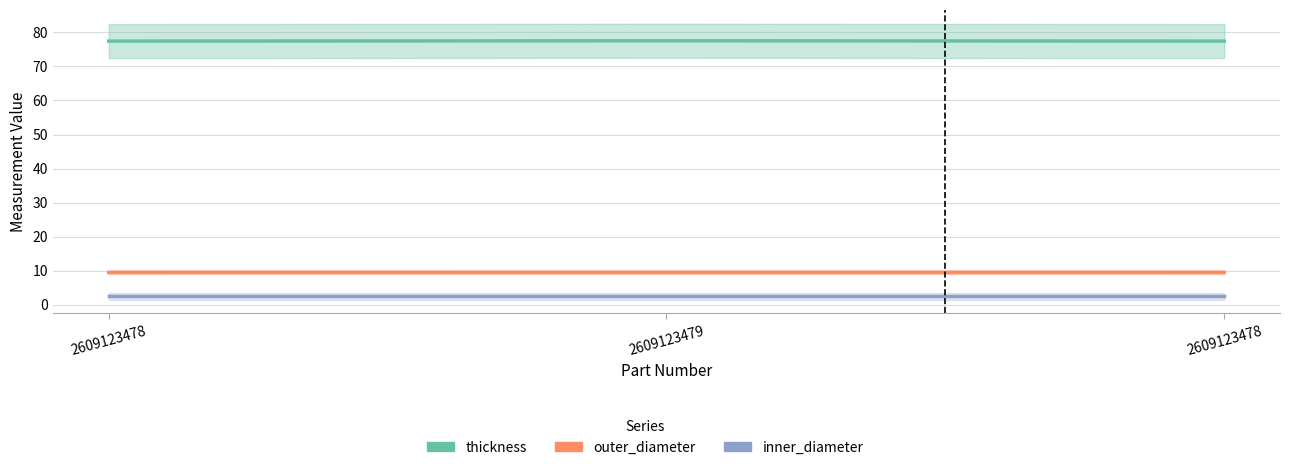

Which label corresponds to the largest value in the chart?

2609123479